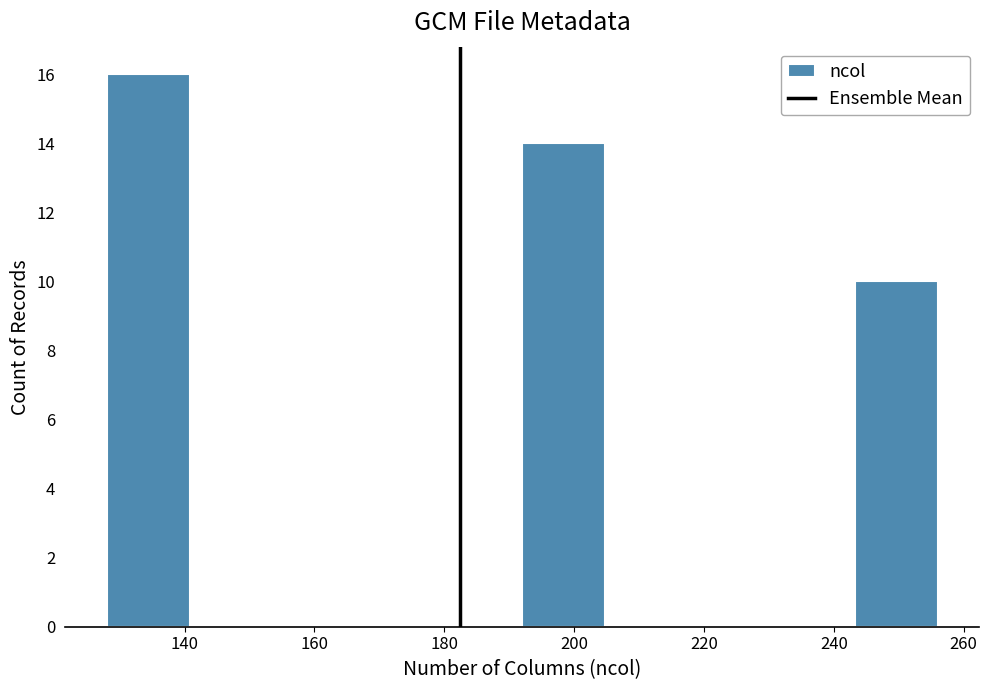

Reading left to right, list every bar in this chart as the range it spans on the x-axis followed by its height. Neither the bar edges nor the heights are printed on the chart, so give them approximately, as read against the axes.

128.0 to 140.8: 16
140.8 to 153.6: 0
153.6 to 166.4: 0
166.4 to 179.2: 0
179.2 to 192.0: 0
192.0 to 204.8: 14
204.8 to 217.6: 0
217.6 to 230.4: 0
230.4 to 243.2: 0
243.2 to 256.0: 10